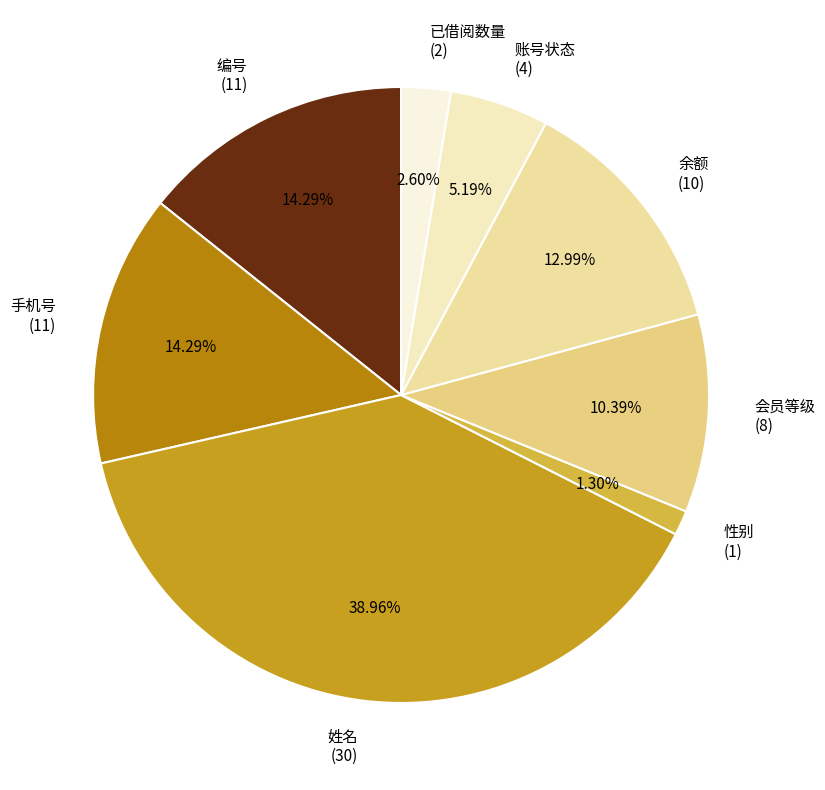

Is the sum of 性别 (1) and 手机号 (11) greater than half?

No